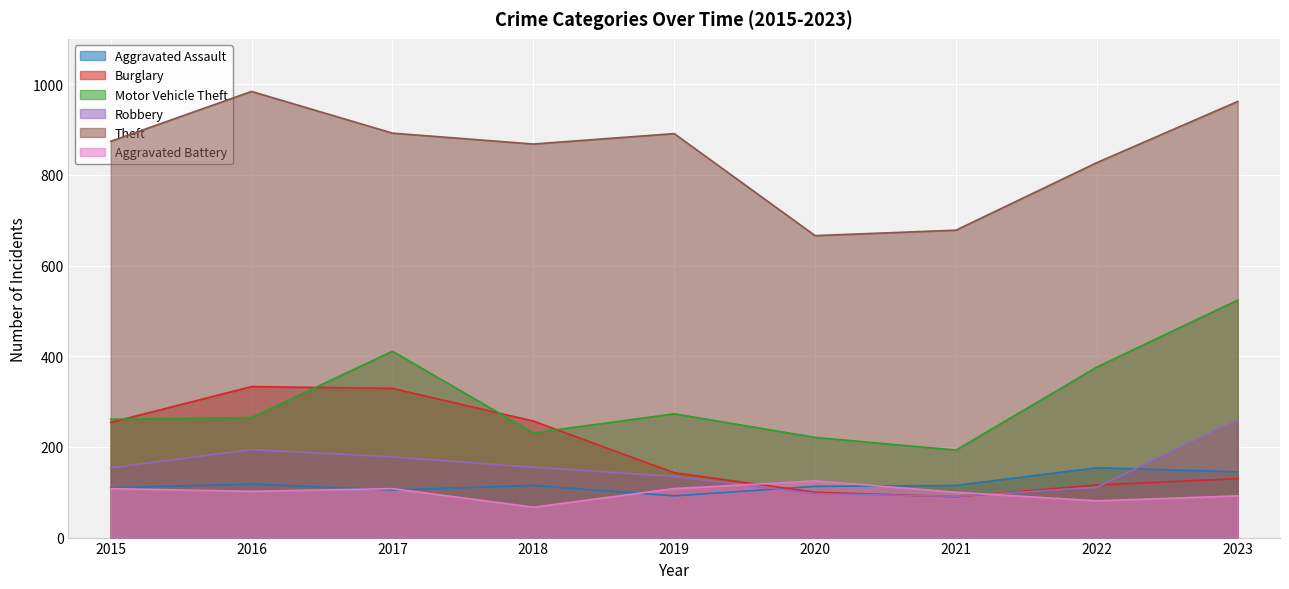

How many lines are shown in the chart?

6